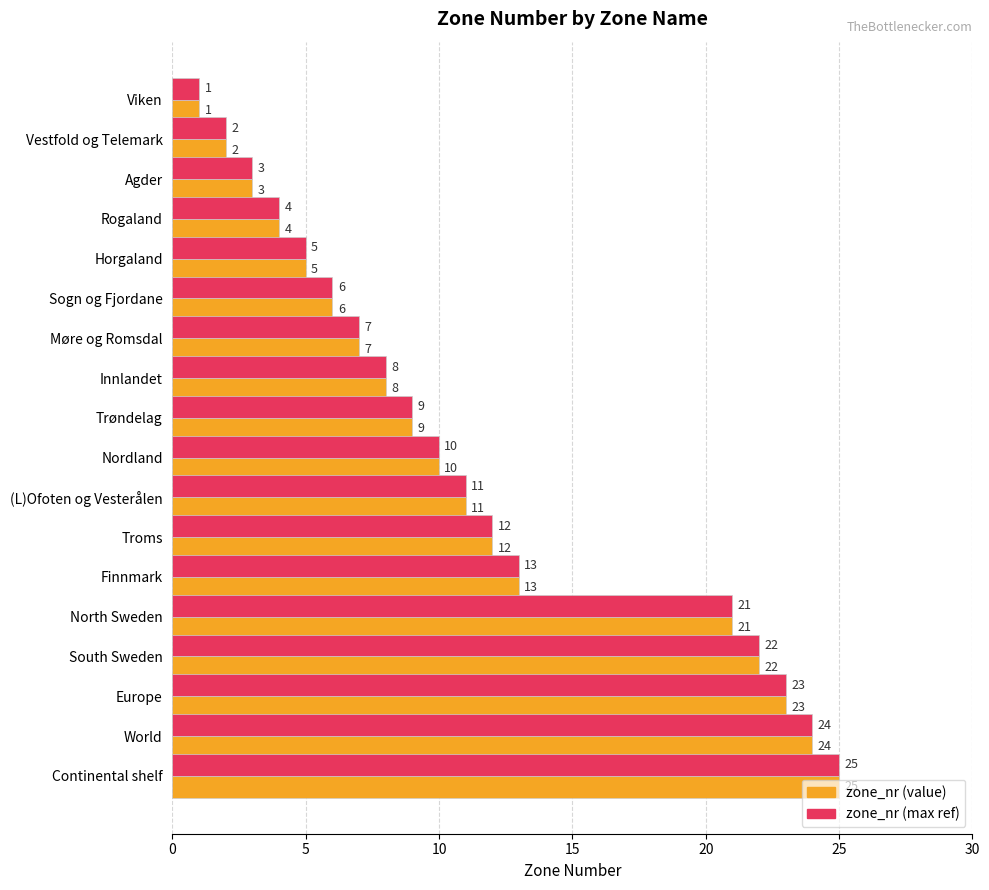

Is the value of zone_nr (max ref) at Finnmark greater than the value of zone_nr (value) at Møre og Romsdal?

Yes